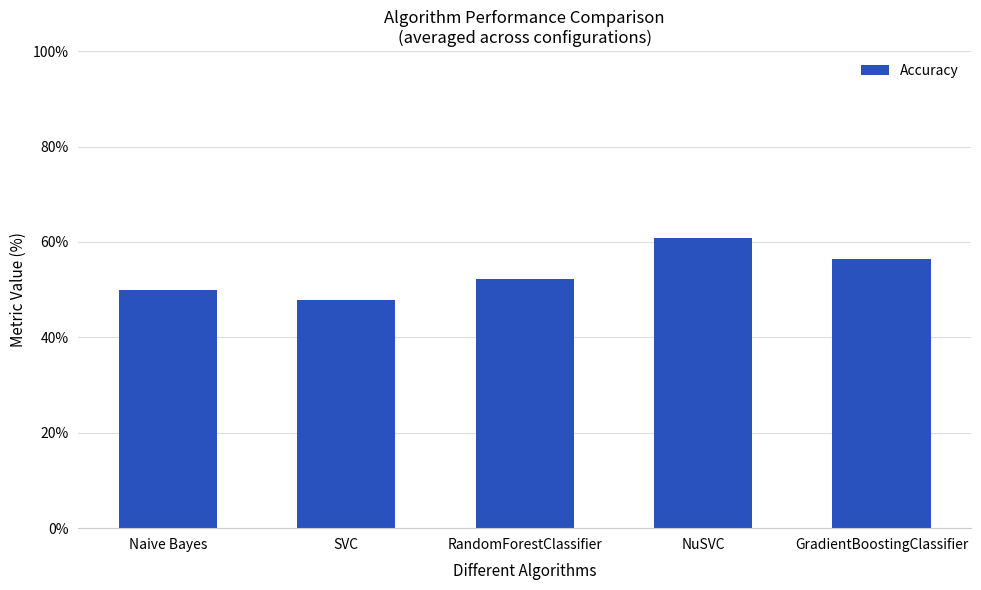

Which label corresponds to the smallest value in the chart?

SVC